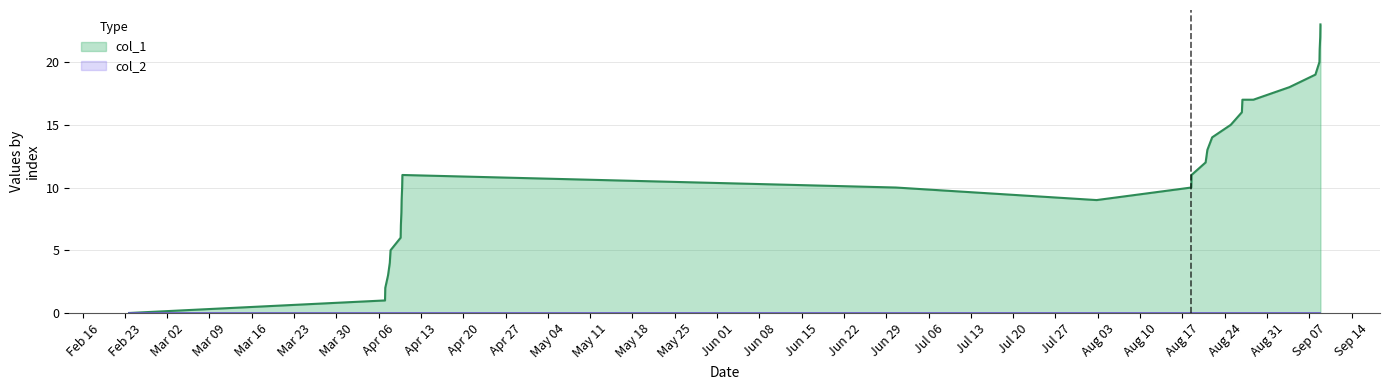

What is the value of the 17th point from the left?

12